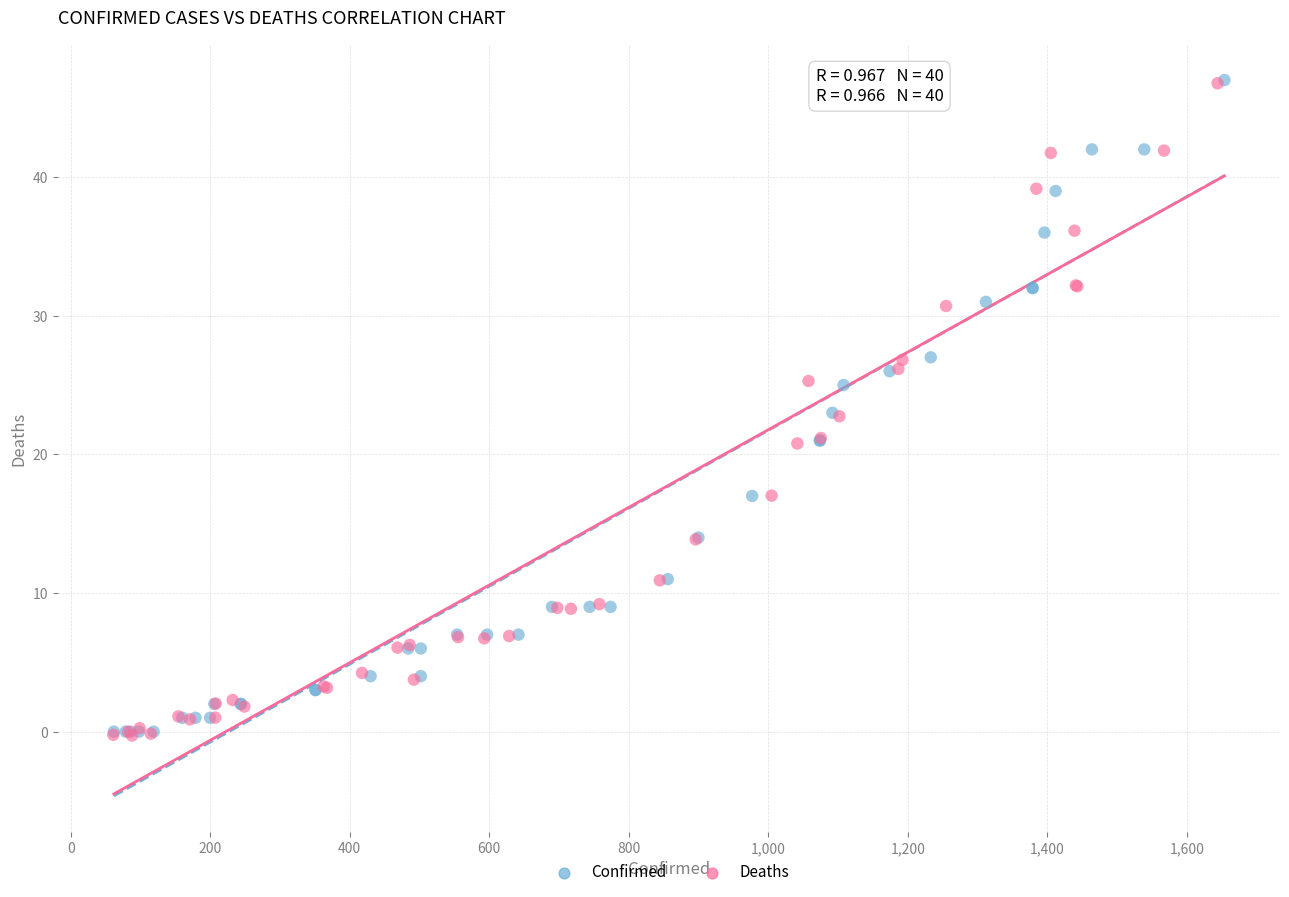

What are all the series names shown in the legend?

Confirmed, Deaths